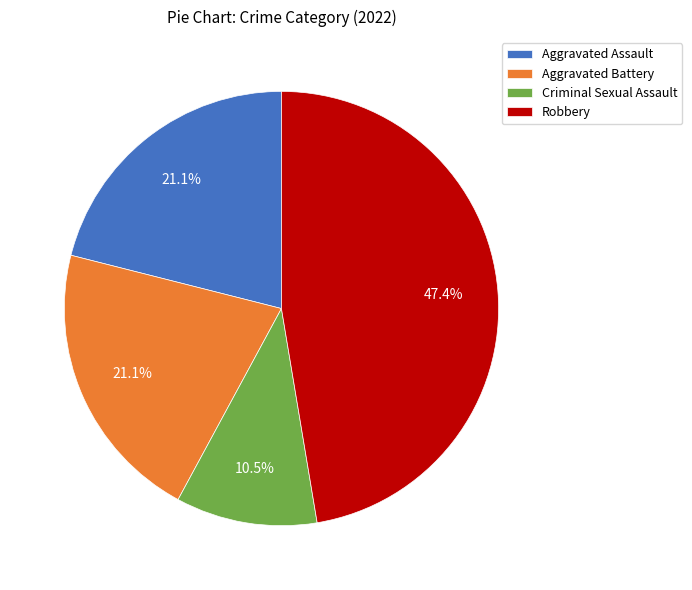

Count the number of slices in the pie.

4